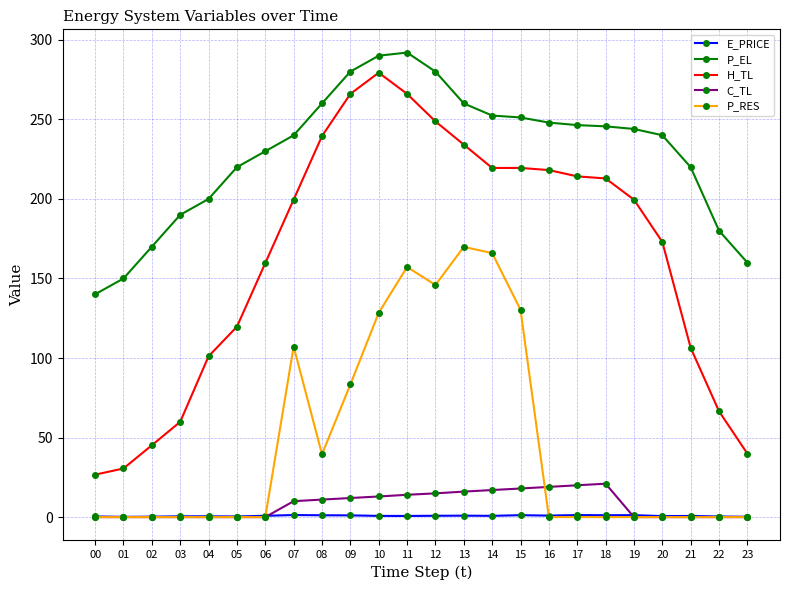

What is the spread (max minus min) of values at 09?

278.9